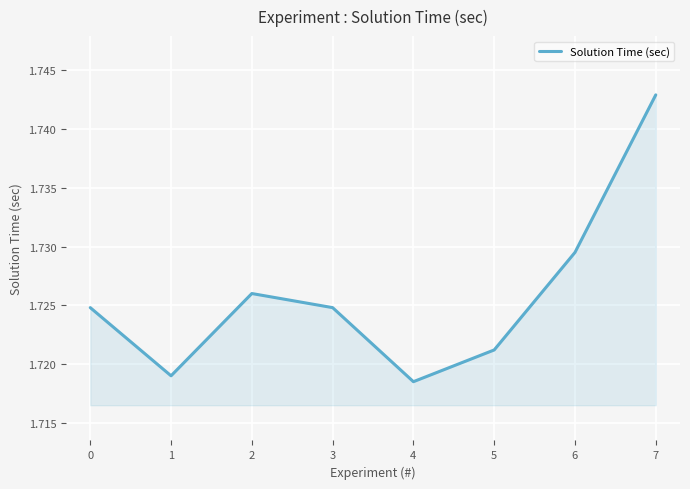

The chart shows a value of 0.7 at 0. True or false?

False